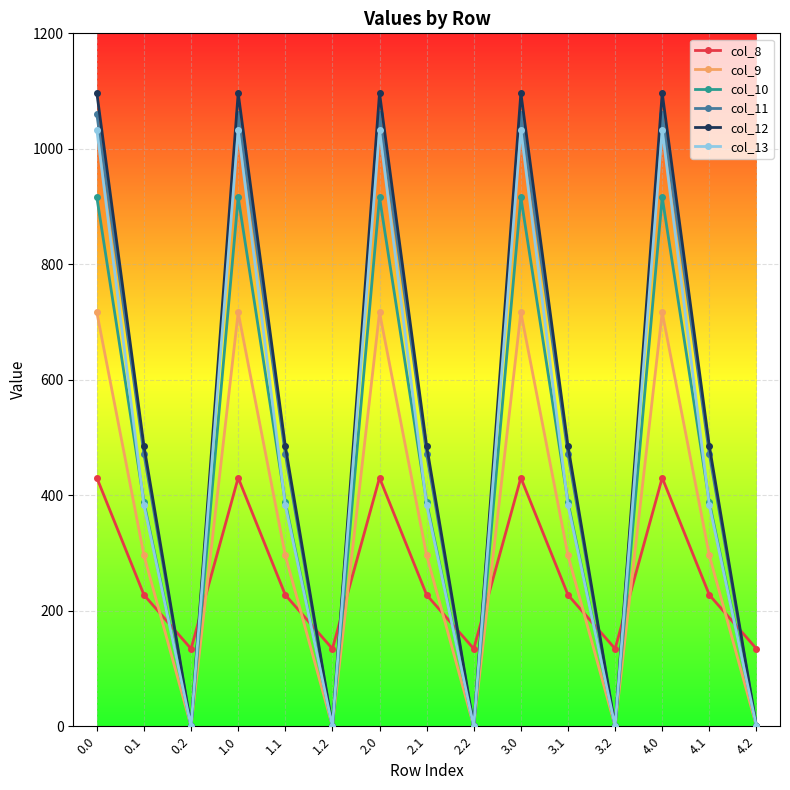

In col_10, how many points are lower than both neighbors (excluding endpoints)?

4